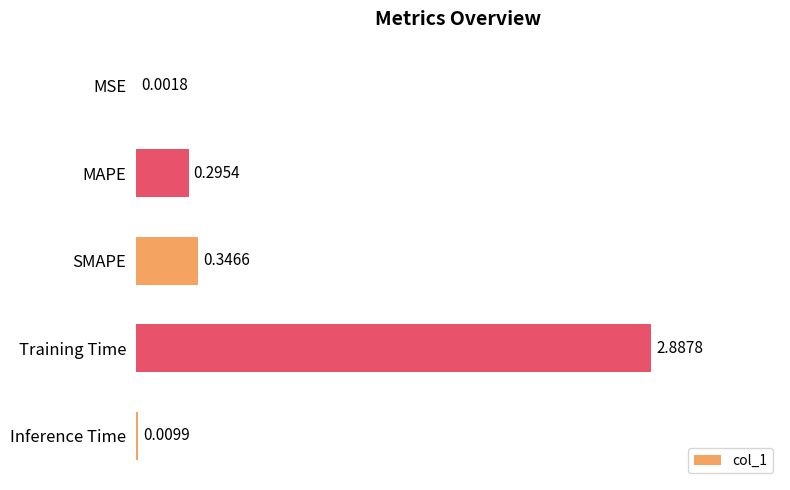

What is the change in value from MAPE to SMAPE?

+0.1